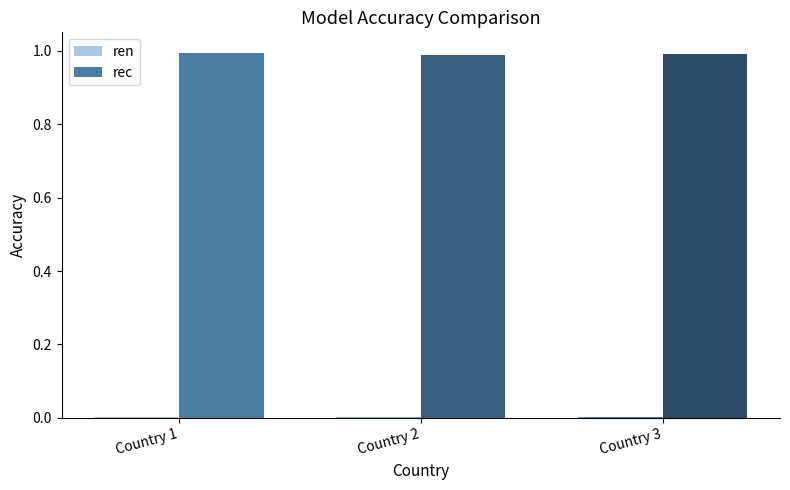

Which series has the largest total across all categories?

rec